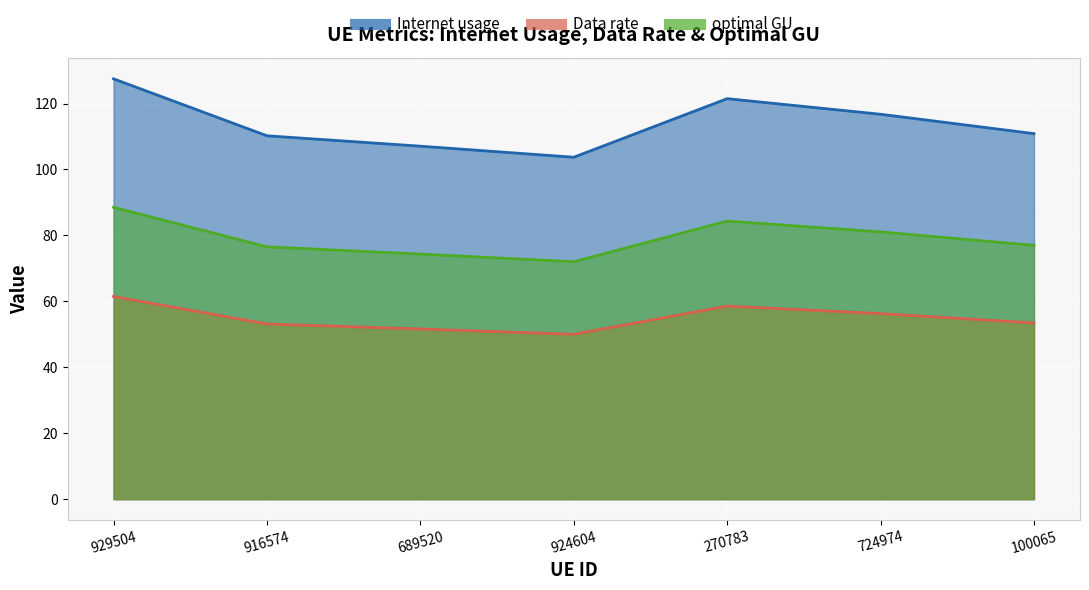

True or false: Data rate and Internet usage intersect in this chart.

False